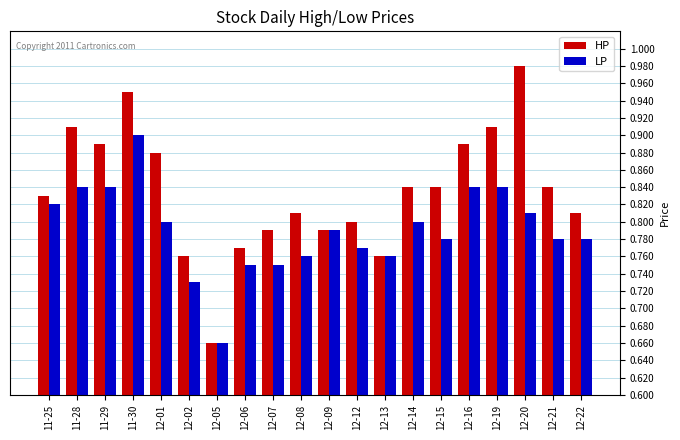

The value of LP at 12-09 is 0.8. True or false?

True